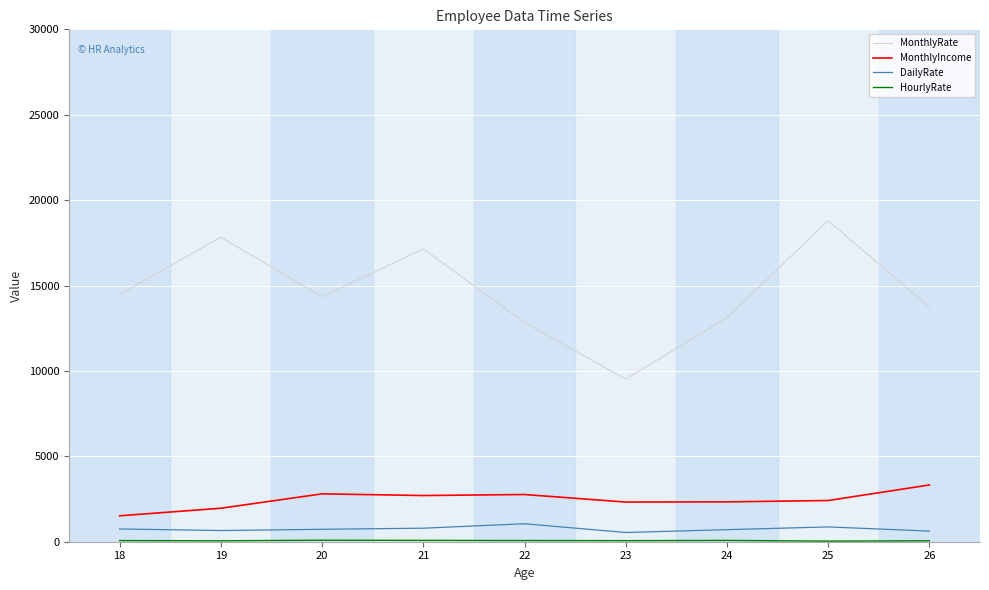

What is the lowest value of the MonthlyRate series?

9518.0